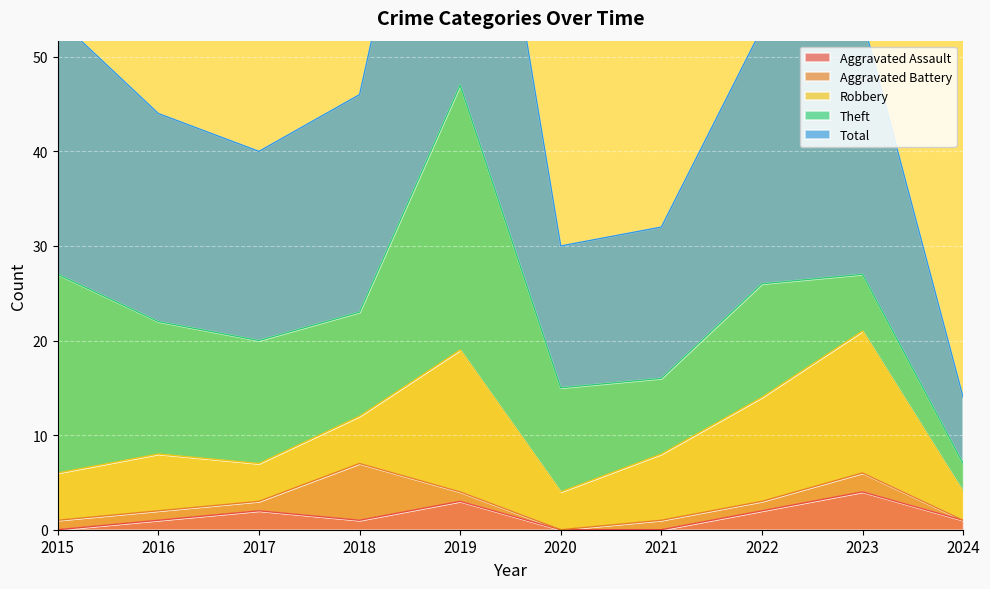

What is the sum of the Total values at 2021 and 2017?

36